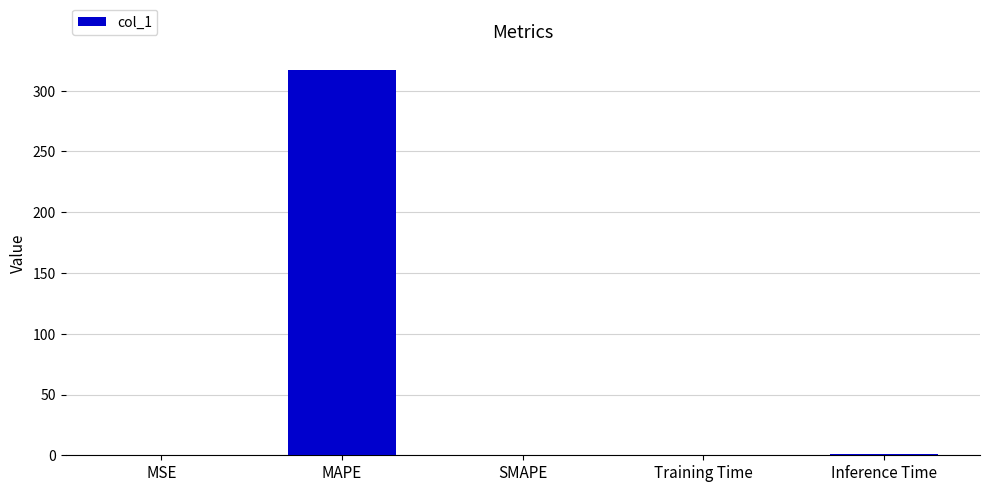

What is the sum of all values?

317.7